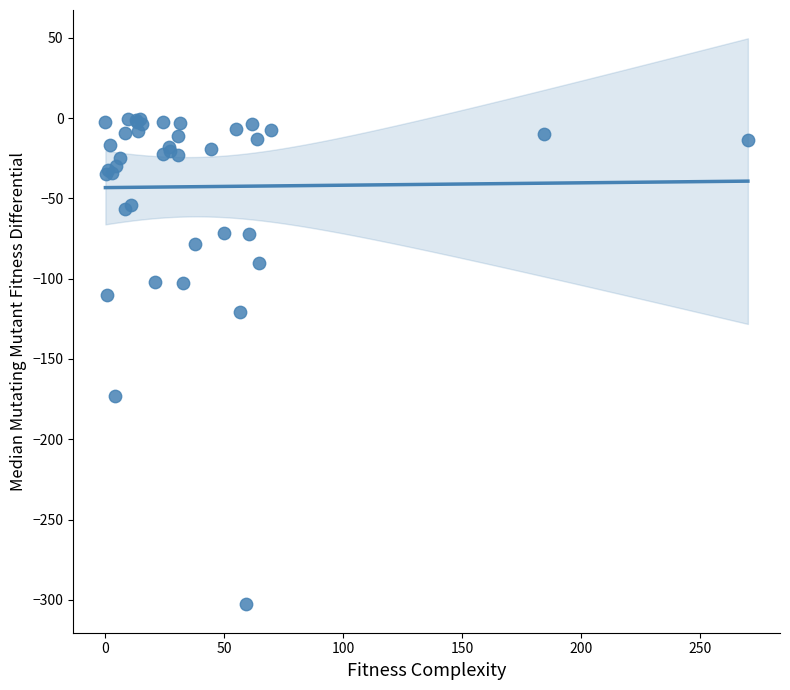

What Y value in the scatter plot is closest to -151?

-173.2